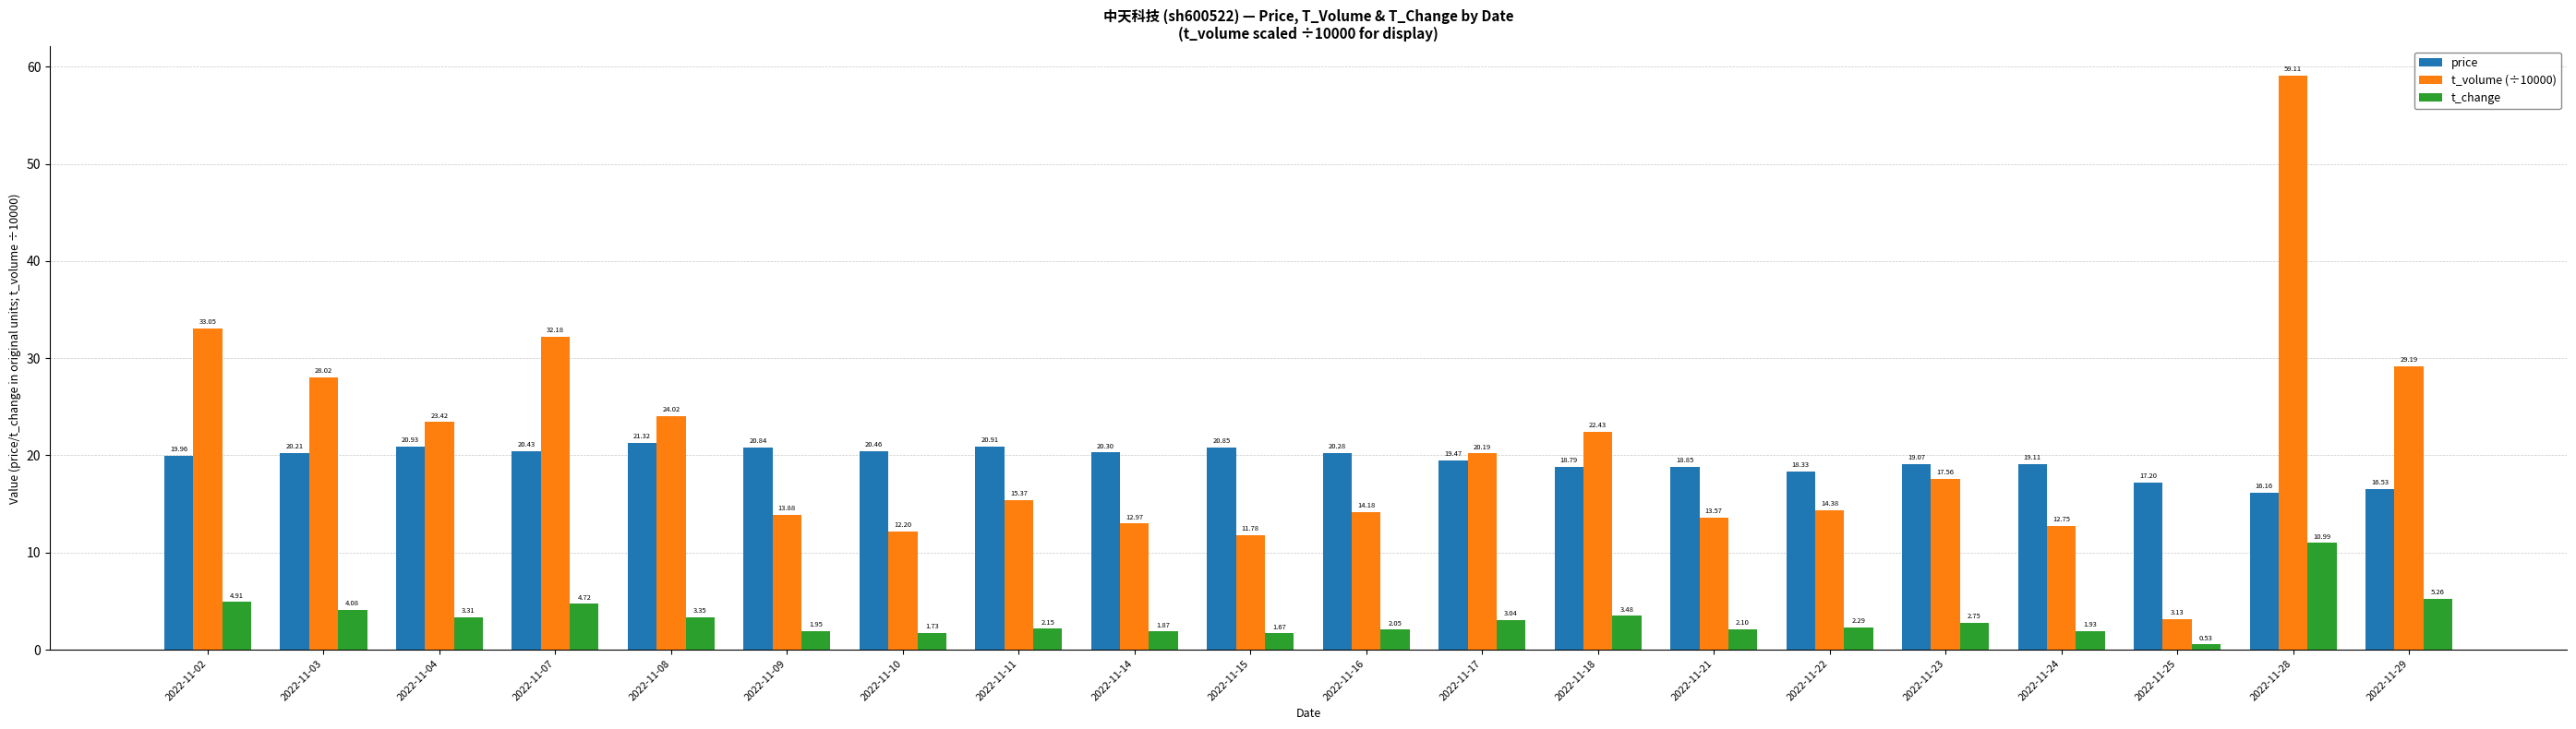

At how many categories does at least one series exceed 16?

20